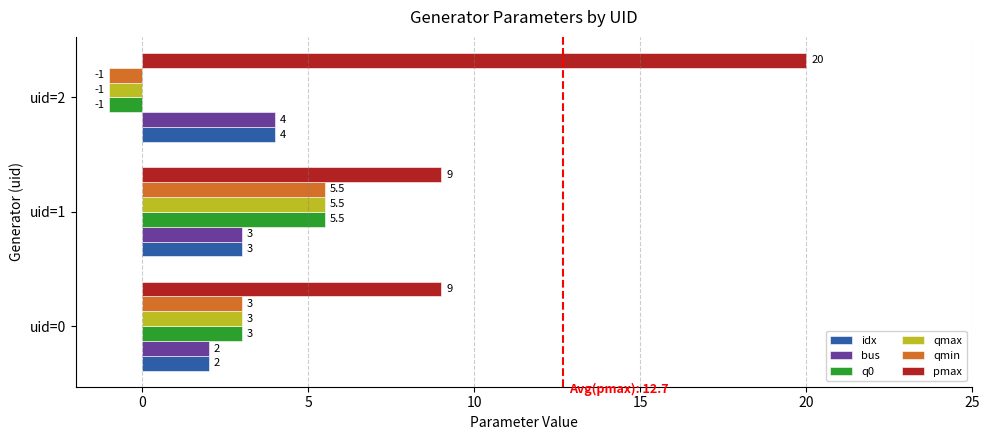

How many values in qmax are below zero?

1